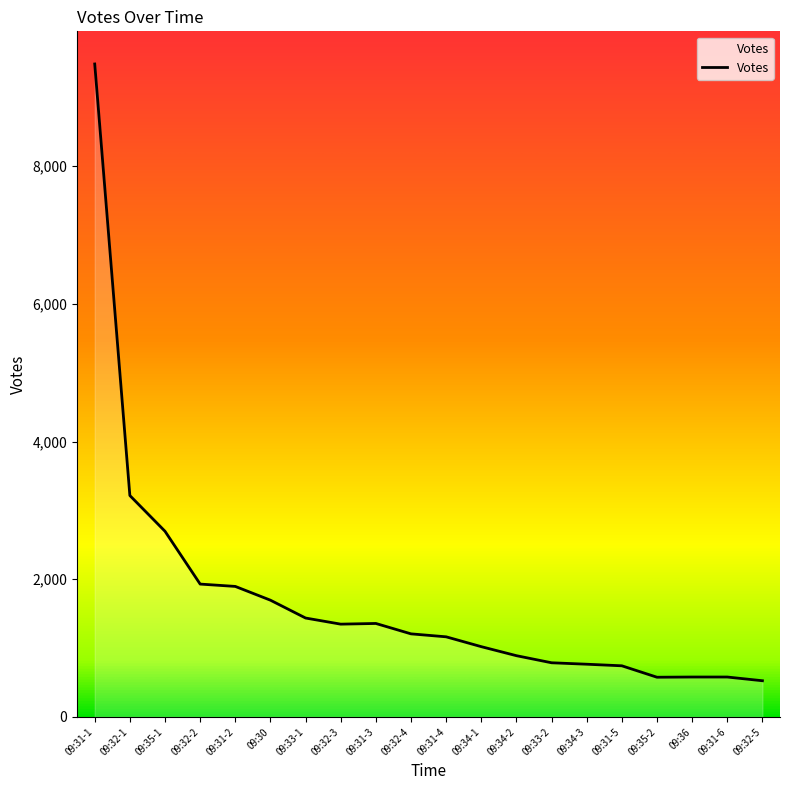

The value at 09:32-2 is 2903. True or false?

False